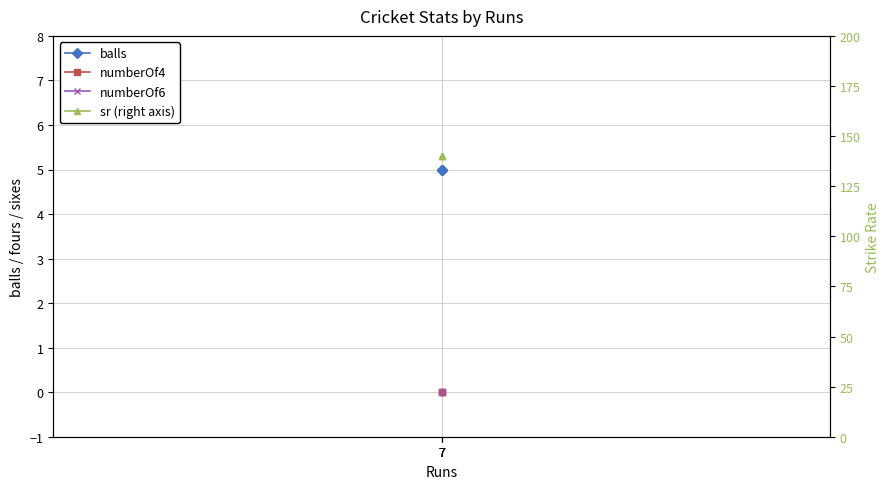

The numberOf4 series shows 0 at 7. True or false?

True